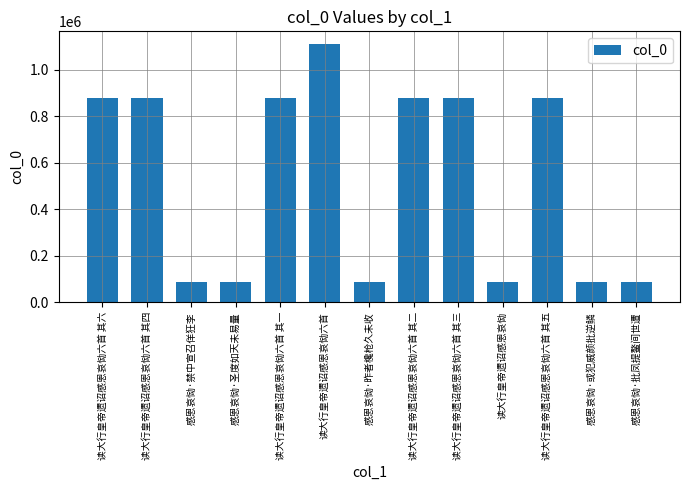

What is the label of the 6th bar from the left?

读大行皇帝遗诏感恩哀恸六首